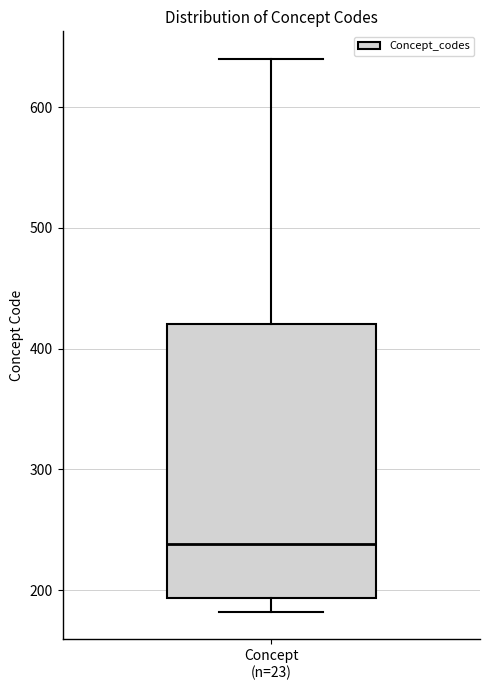

Where does the upper whisker of the box for Concept (n=23) end on the y-axis? The values are not printed on the chart, so give them approximately, as read against the axis.

640